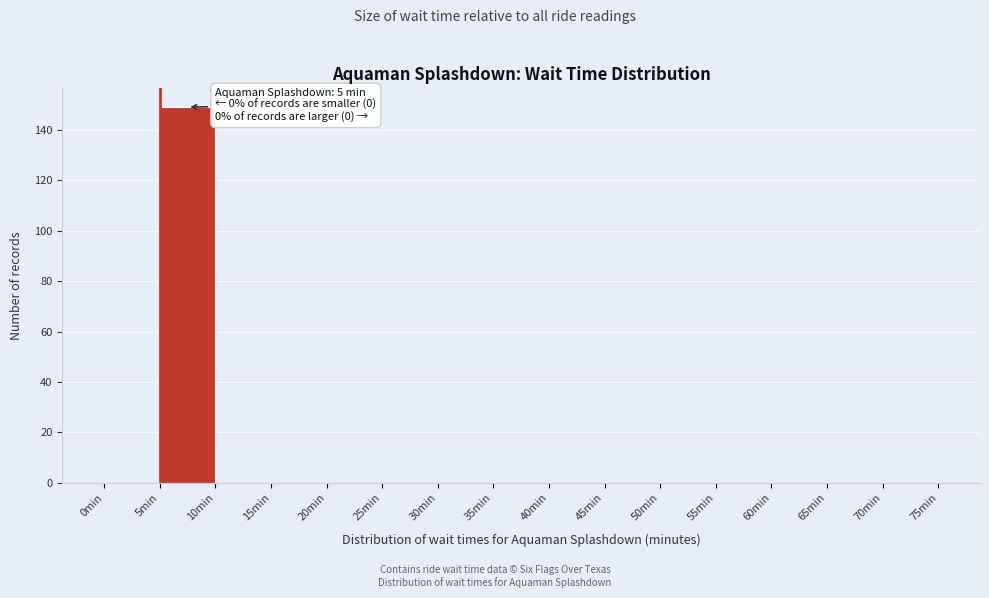

Over which range of the x-axis is the bar tallest?

5 to 10